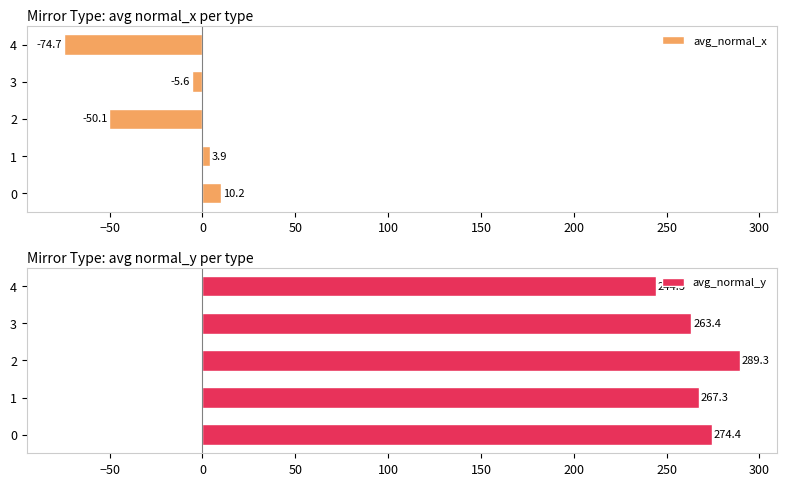

Read the avg_normal_x value at 1.

3.9